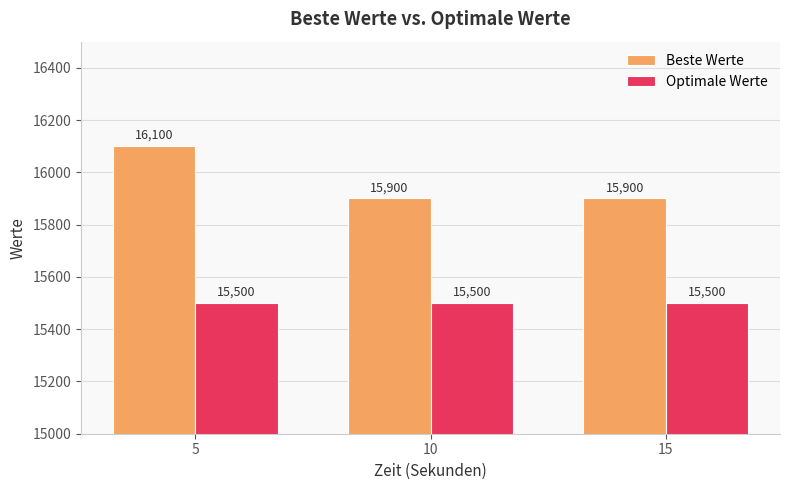

What is the greatest value displayed?

16100